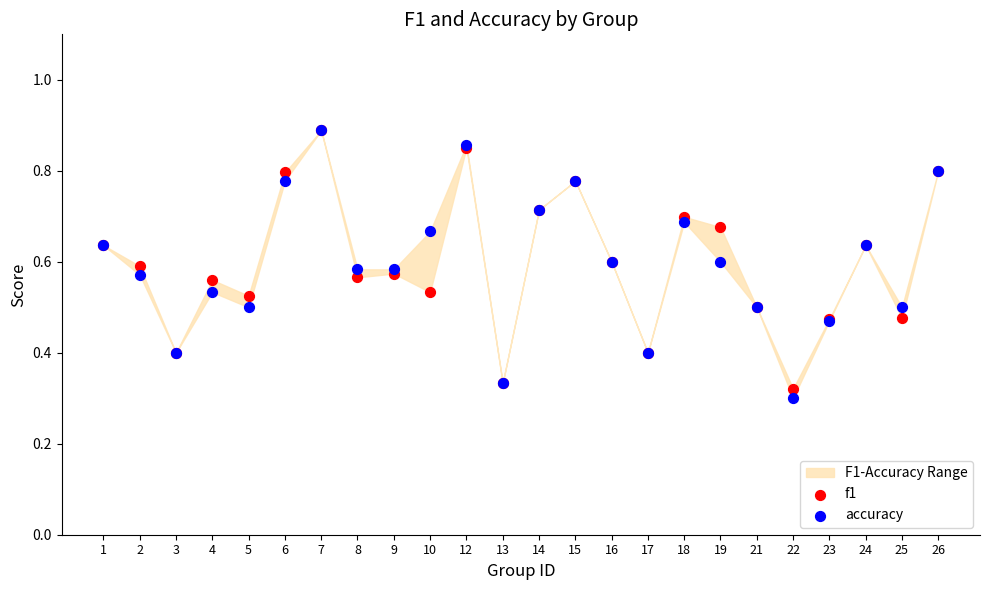

Which series reaches the minimum Y coordinate?

accuracy